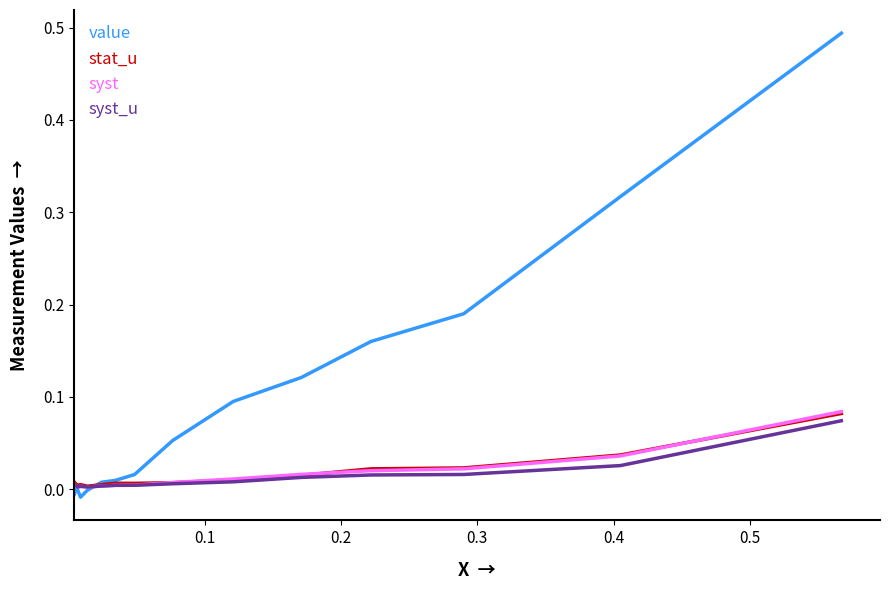

Which series has the largest range (max minus min)?

value